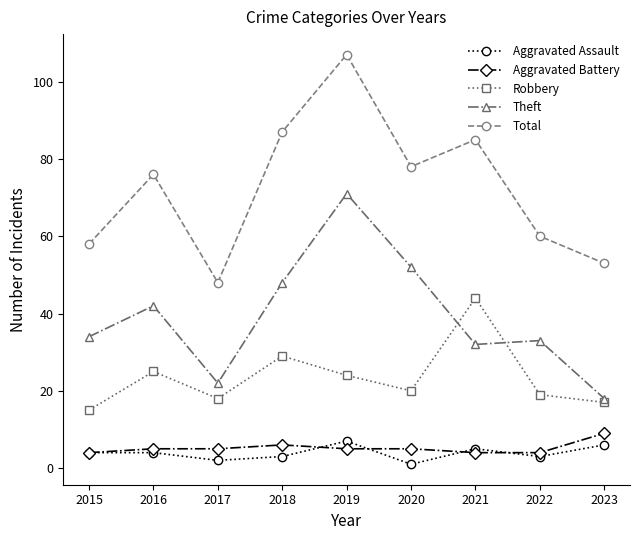

In Theft, how many points are lower than both neighbors (excluding endpoints)?

2